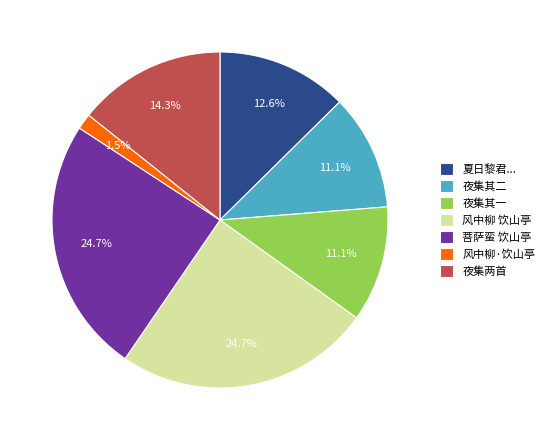

What is the ratio of the value at 夜集两首 to the value at 夏日黎君...?

1.1